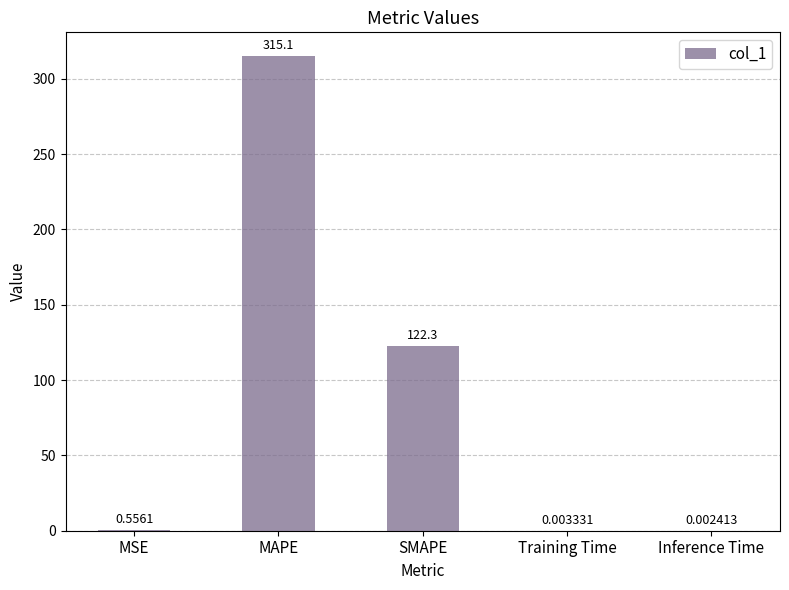

At which label is the value closest to 157?

SMAPE